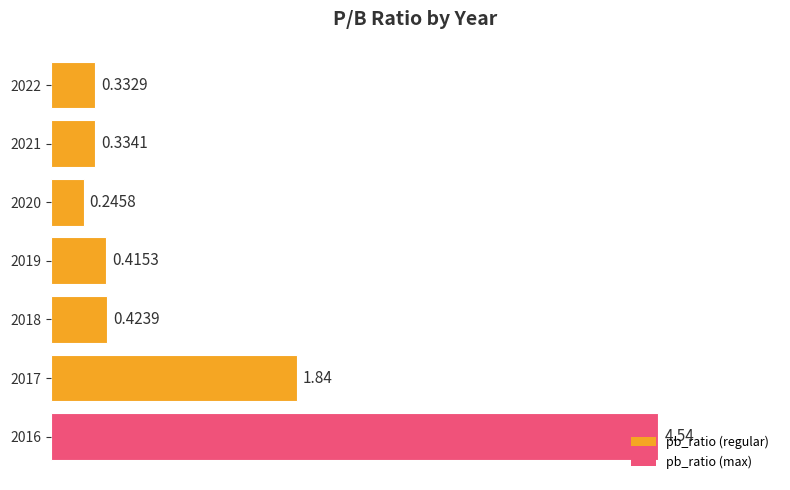

What is the difference between the values at 2017 and 2018?

1.4